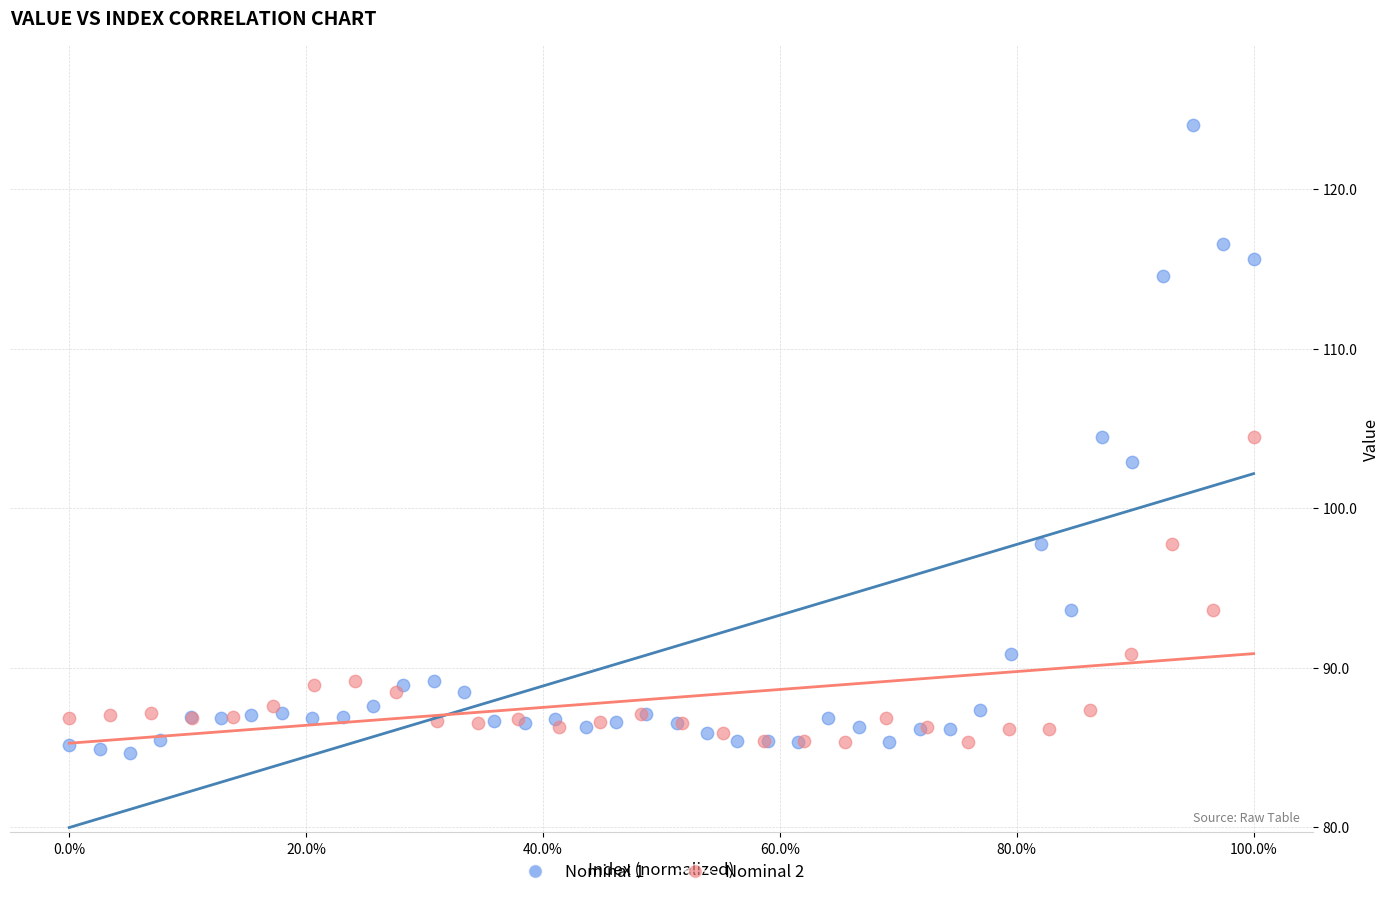

Which series contains the highest Y value?

Nominal 1